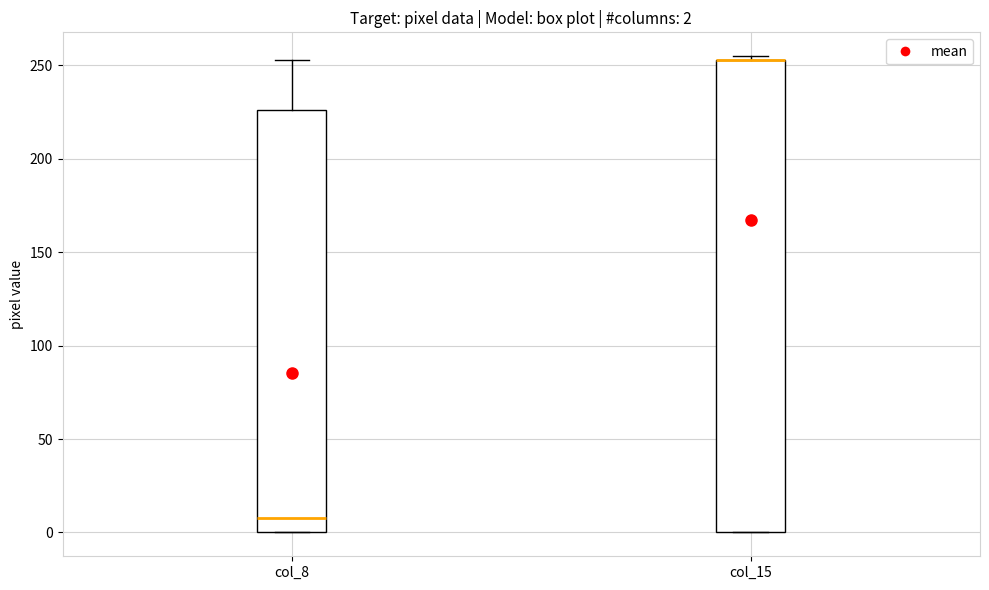

Which box is the tallest, from its lower edge to its upper edge?

col_15